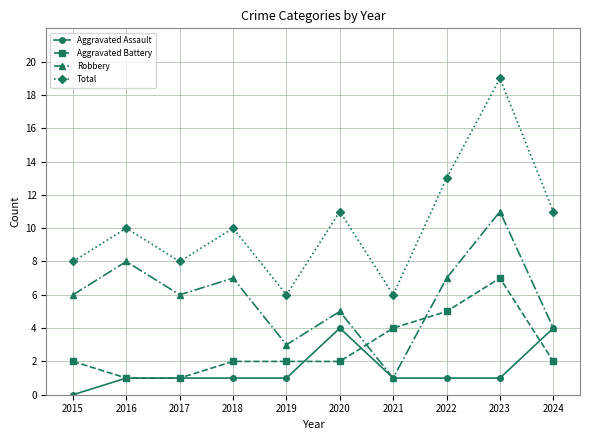

Read the Total value at 2018, to the nearest 5.

10